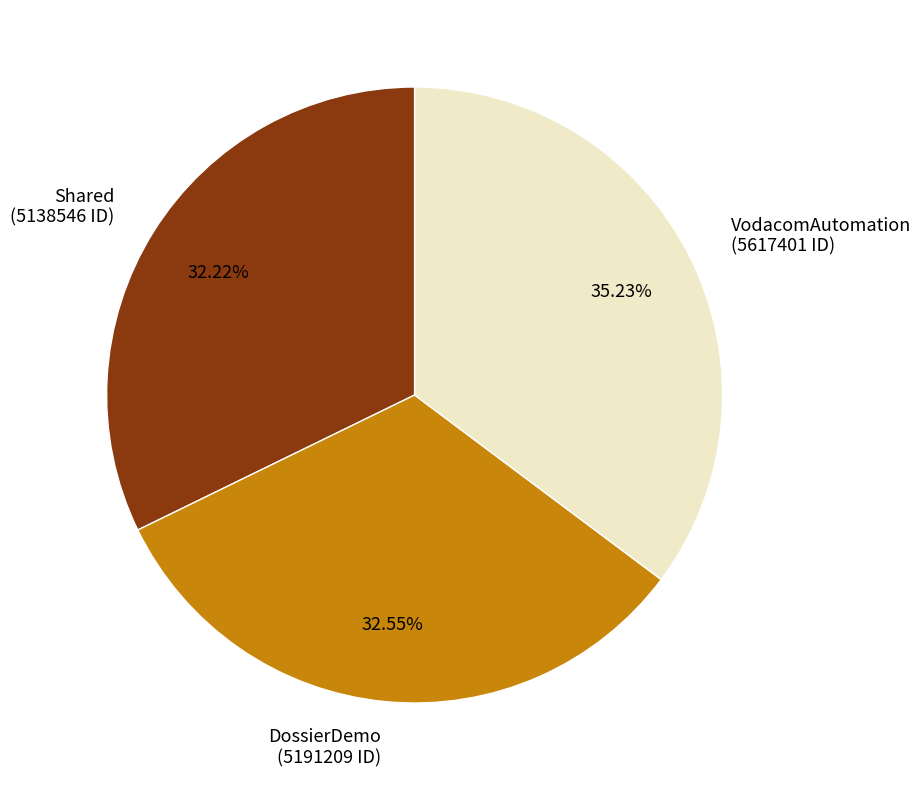

Is the sum of VodacomAutomation (5617401 ID) and Shared (5138546 ID) greater than half?

Yes